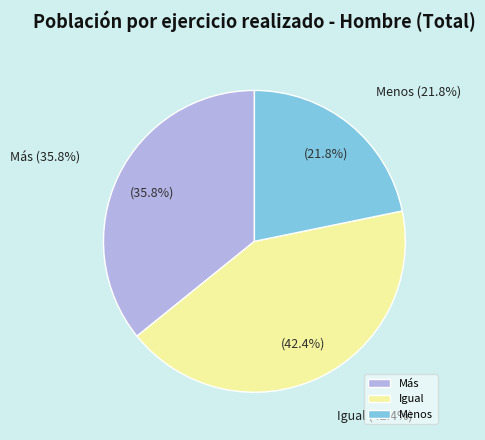

Count the number of slices in the pie.

3